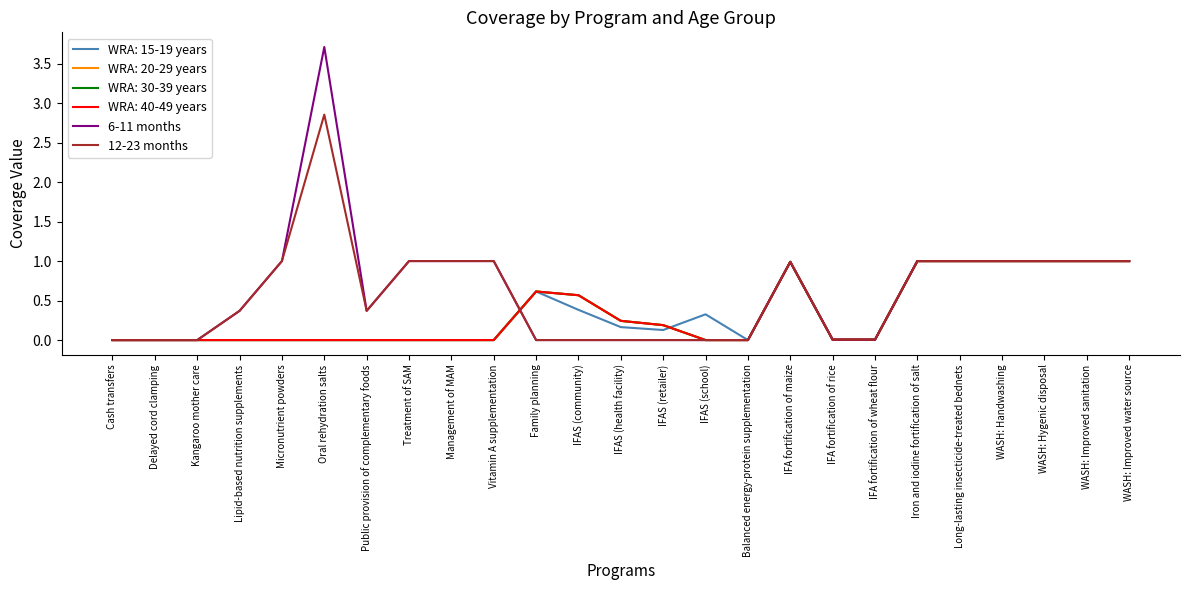

Is this an area chart (filled region under the line)?

No